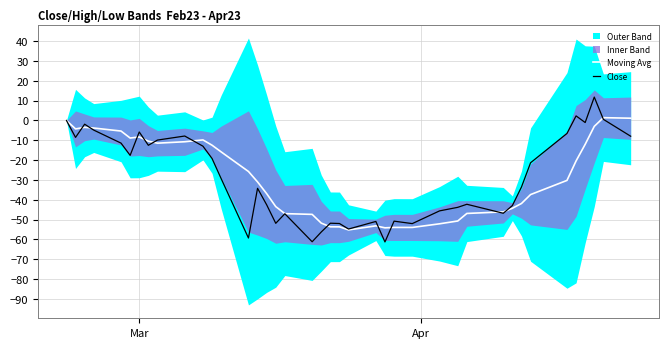

At how many categories does at least one series exceed -55?

40